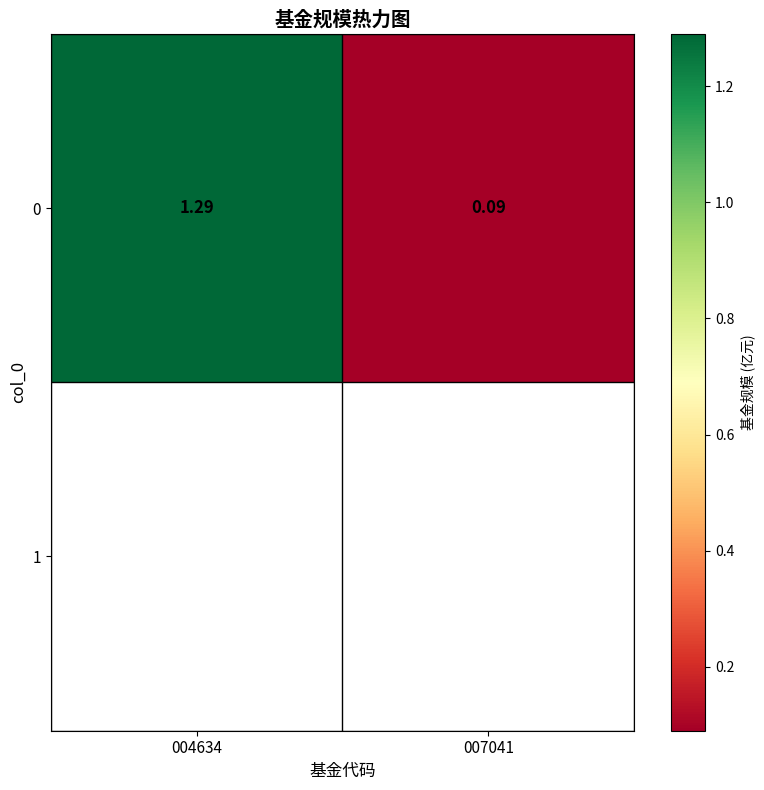

True or false: the data shows 1.3 at 004634.

True